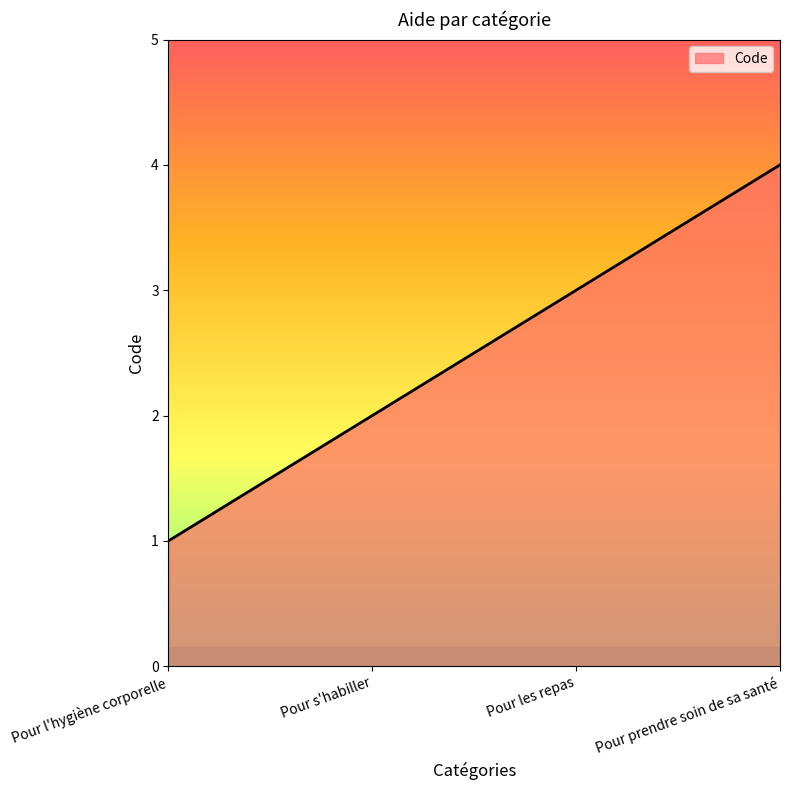

Reading left to right, extract all data points from this chart.

Pour l'hygiène corporelle=1	Pour s'habiller=2	Pour les repas=3	Pour prendre soin de sa santé=4